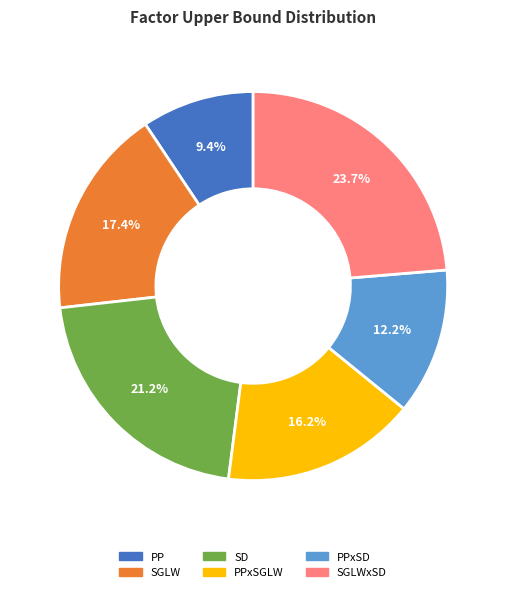

Is there a majority slice in this chart?

No